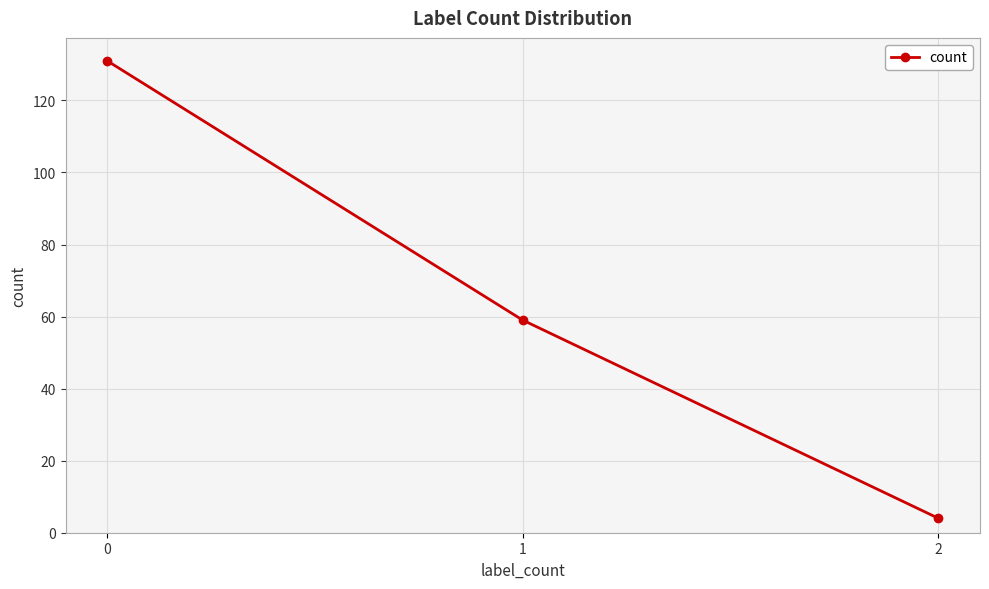

How many data points does each series have?

3